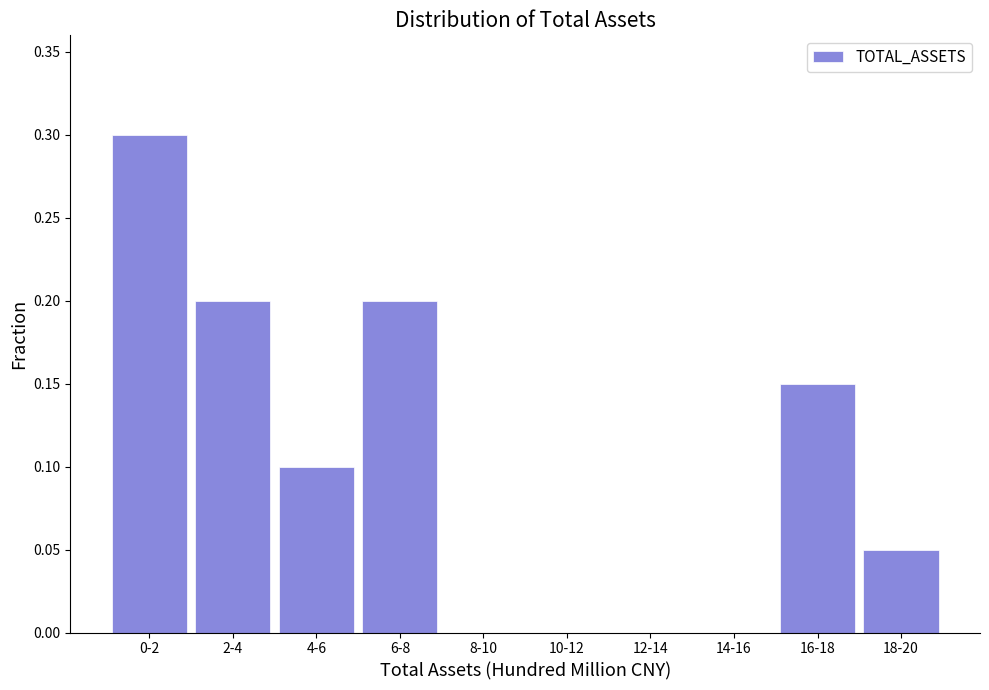

At which category does the chart reach its peak across all series?

0-2